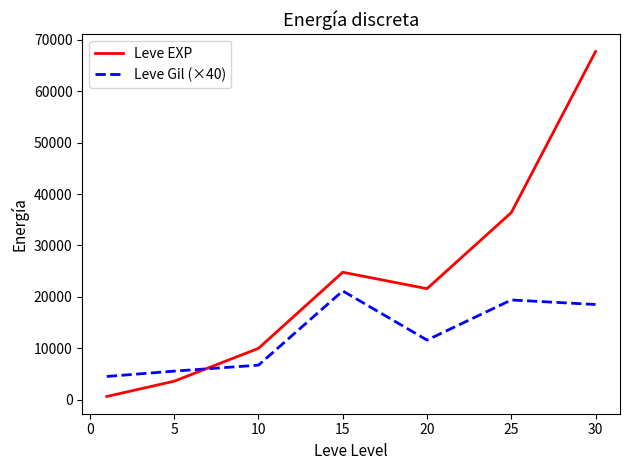

After their last crossing, which series has the higher values: Leve Gil (×40) or Leve EXP?

Leve EXP